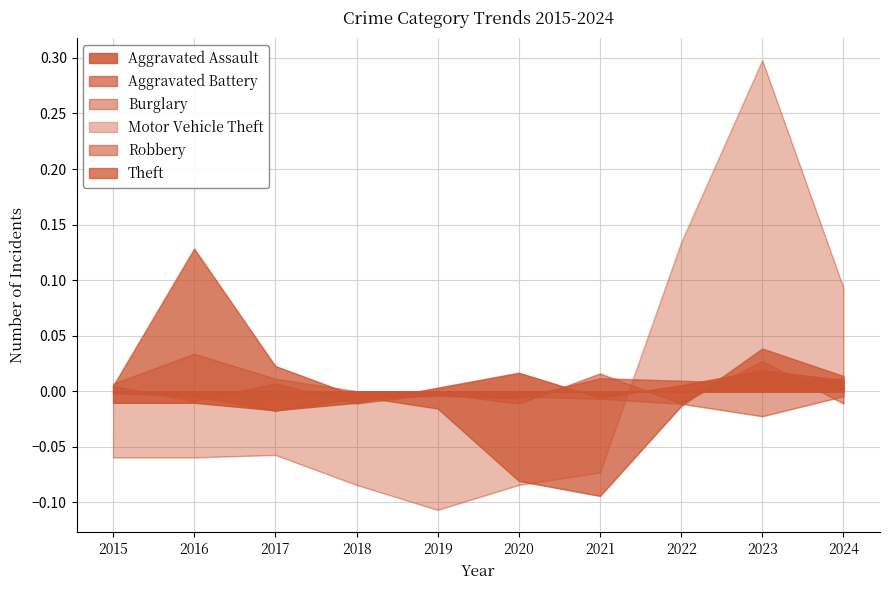

At which category is the sum across all series the highest?

2023